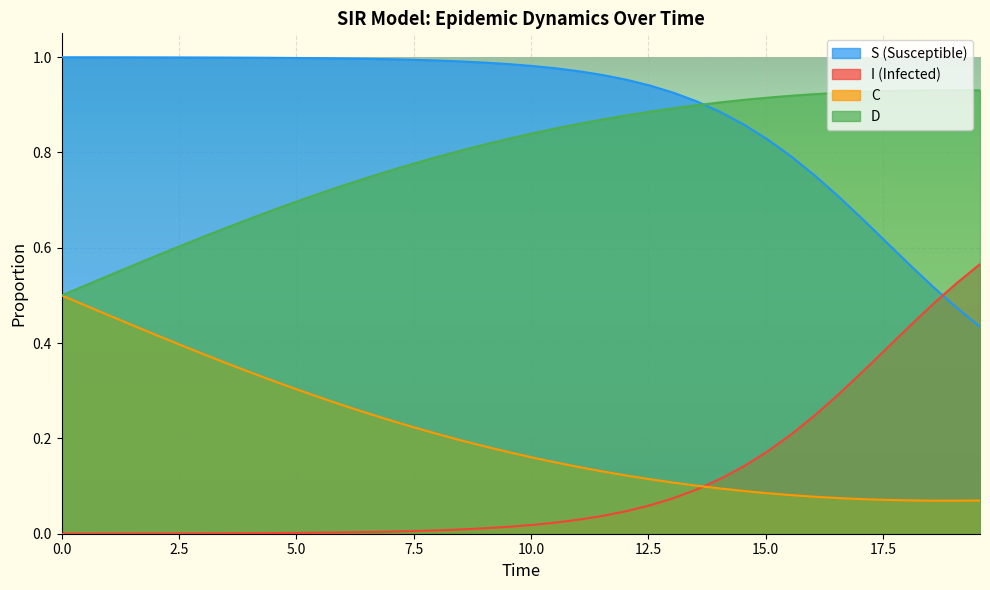

True or false: C and S (Susceptible) intersect in this chart.

False